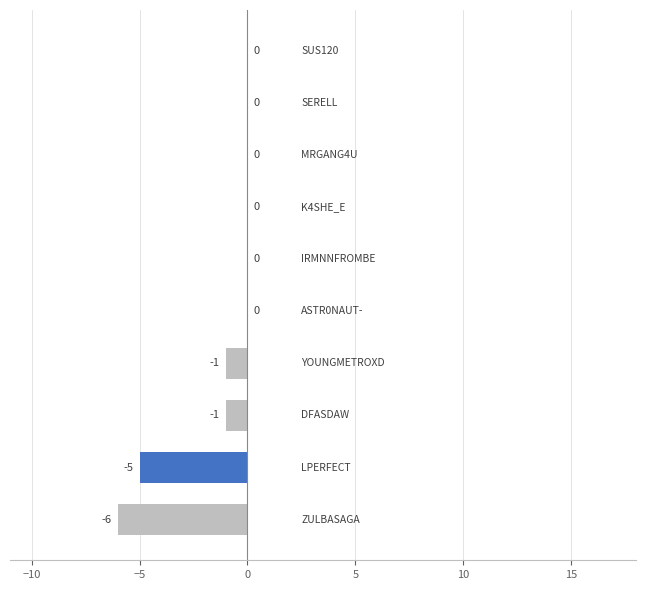

What is the sum of all values?

-13